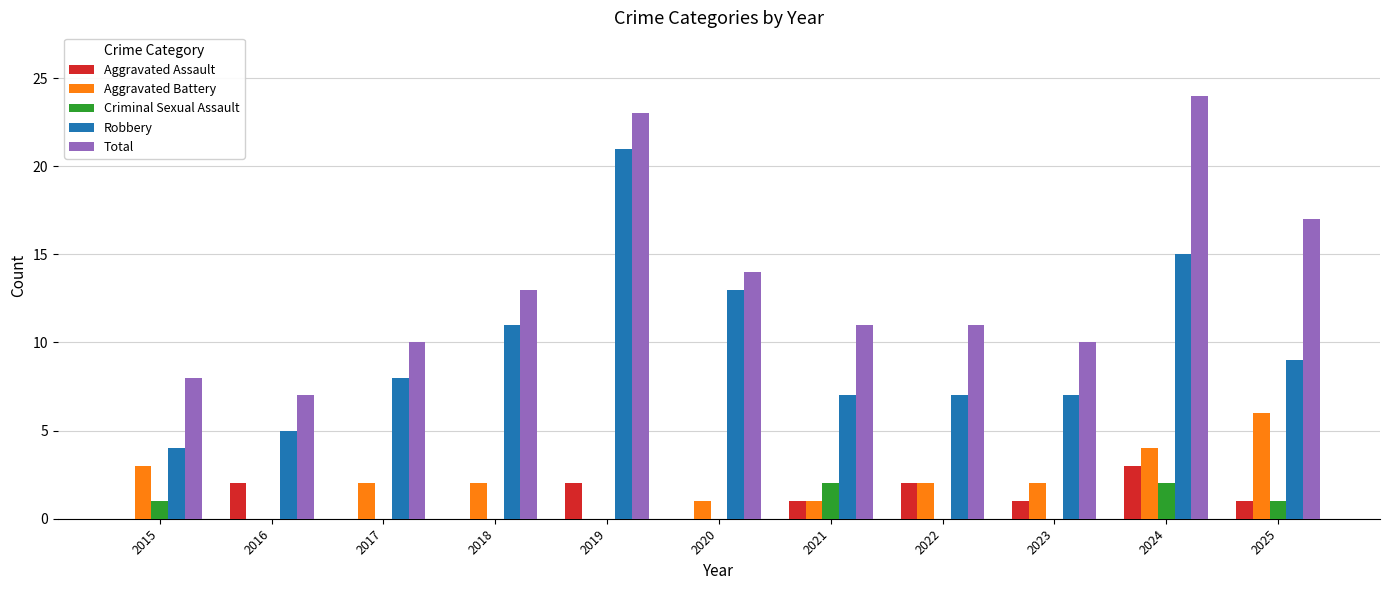

The Total series shows 11 at 2016. True or false?

False